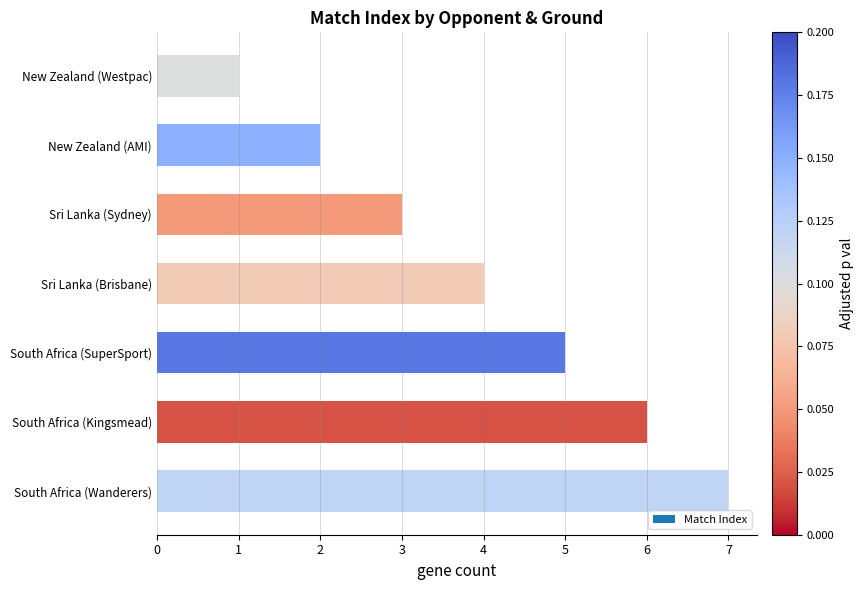

What is the change in value from New Zealand (Westpac) to South Africa (Kingsmead)?

+5